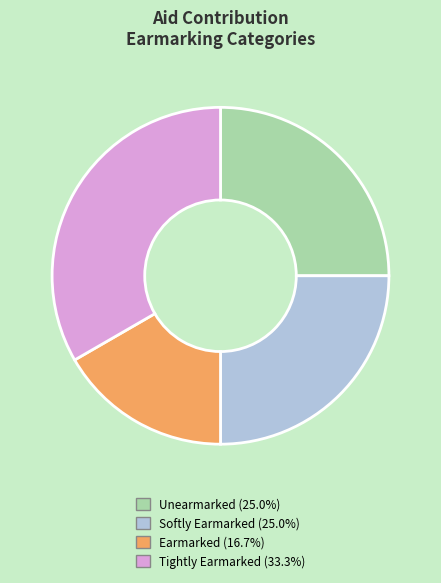

Is there any slice that represents more than half of the pie?

No